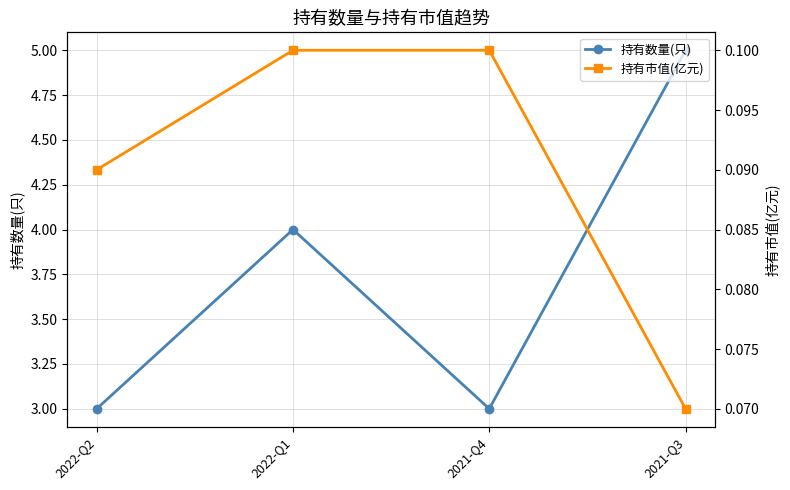

True or false: 持有数量(只) has a value of 3.0 at 2021-Q4.

True